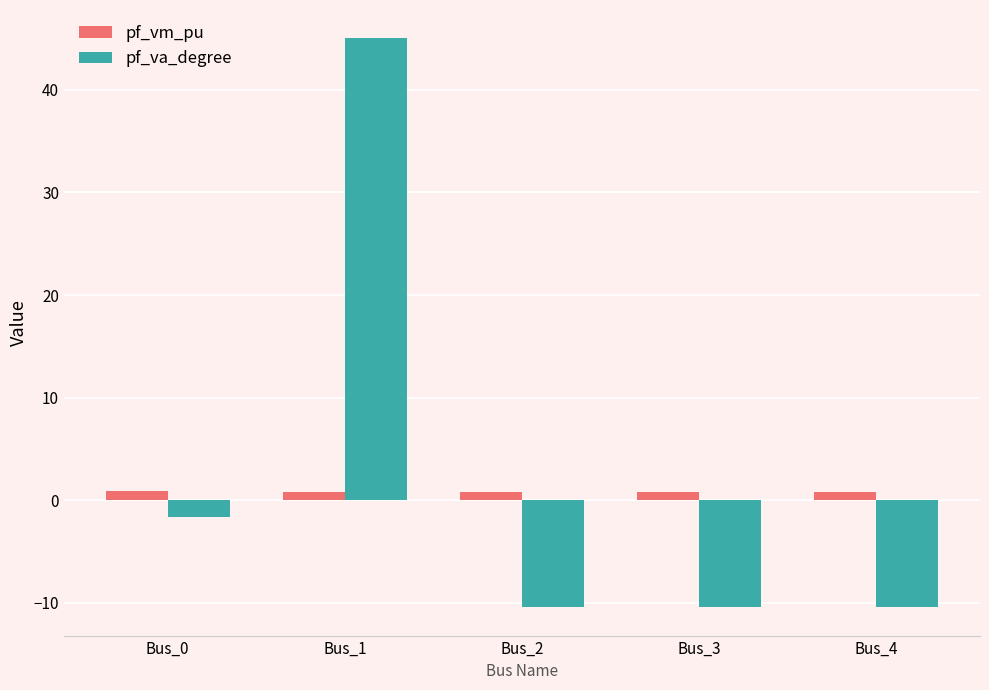

Does the chart contain any negative values?

Yes